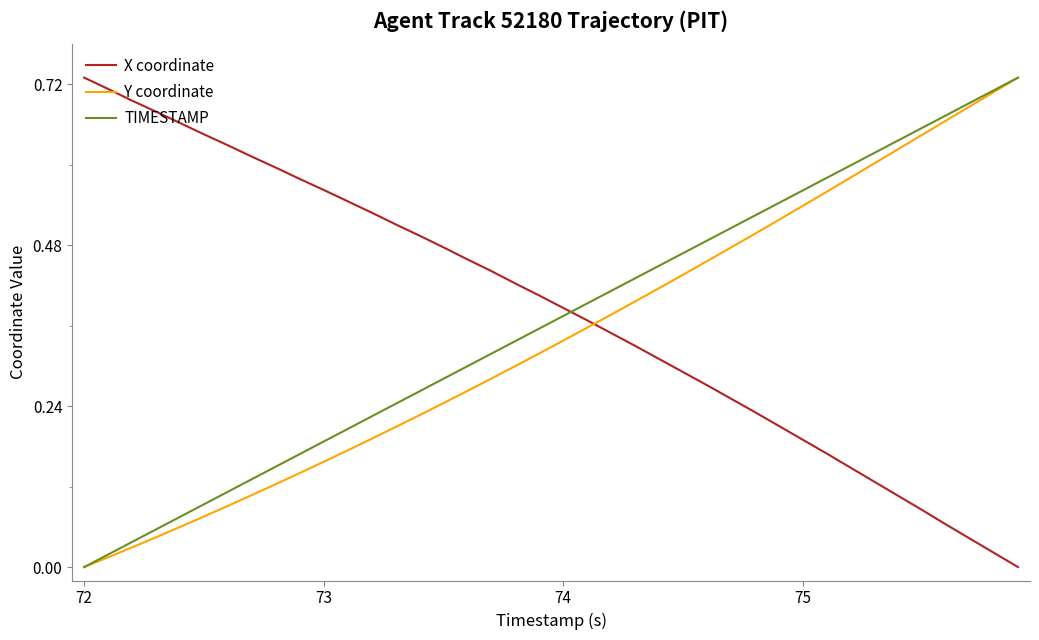

True or false: Y coordinate and X coordinate intersect in this chart.

True